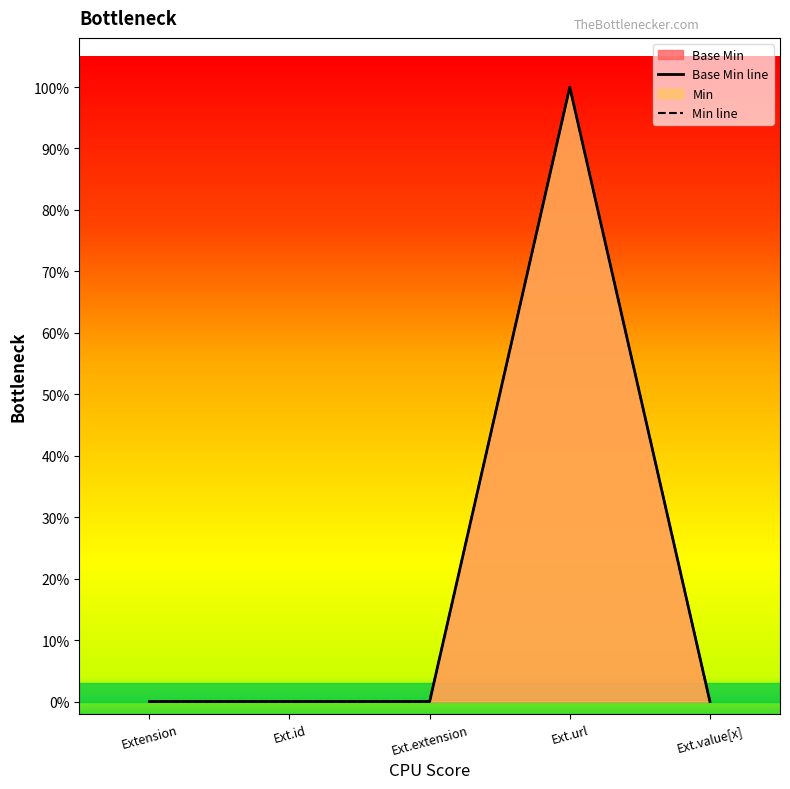

List the labels in order of value, smallest first.

Extension, Ext.id, Ext.extension, Ext.value[x], Ext.url